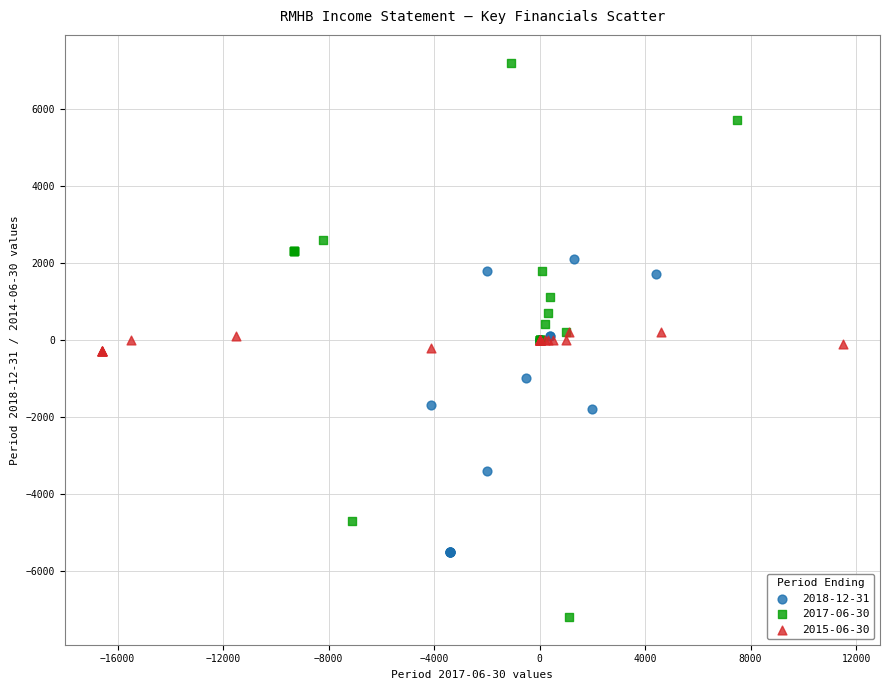

Which series has the largest Y range (max minus min)?

2017-06-30